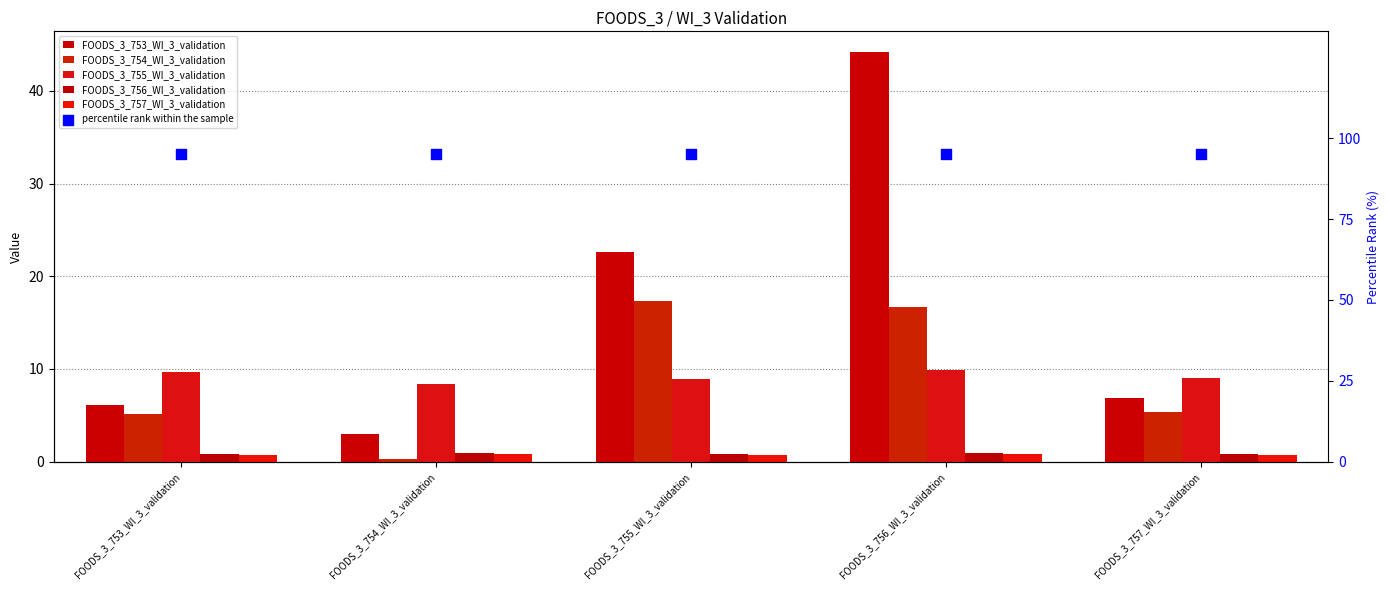

Which series has the largest Y range (max minus min)?

FOODS_3_753_WI_3_validation